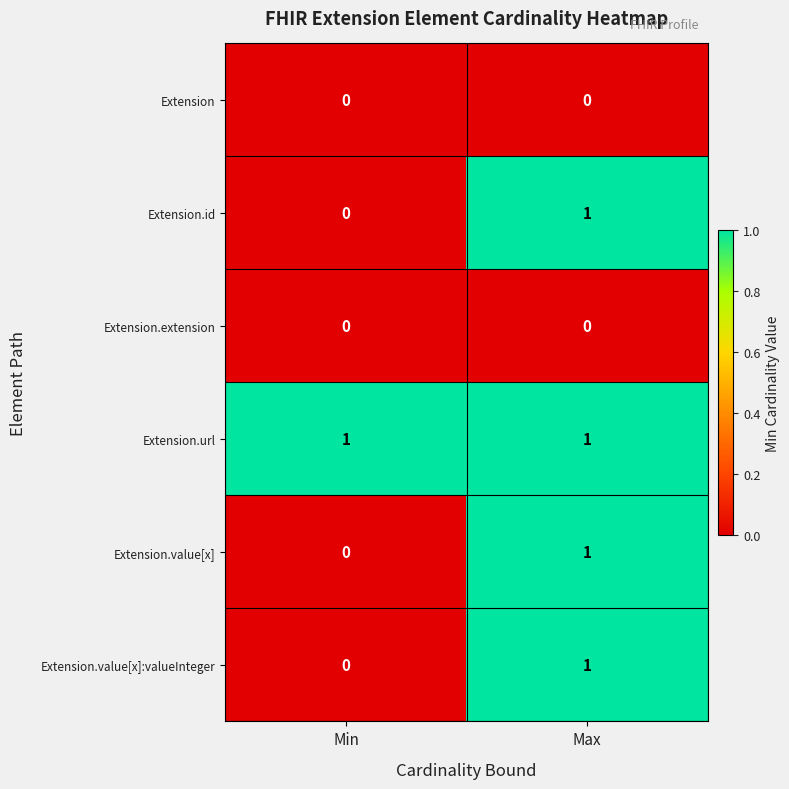

What is the total value across all series at Max?

4